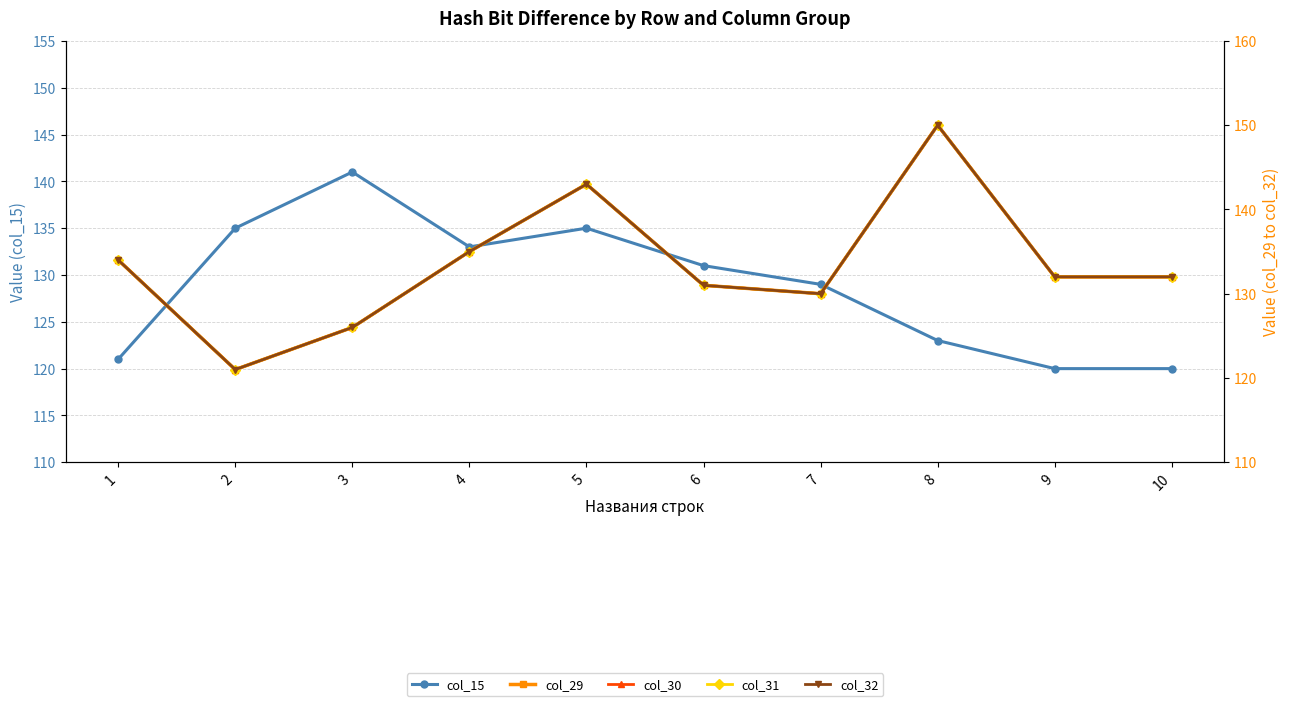

Does the chart display data point markers on the line(s)?

Yes